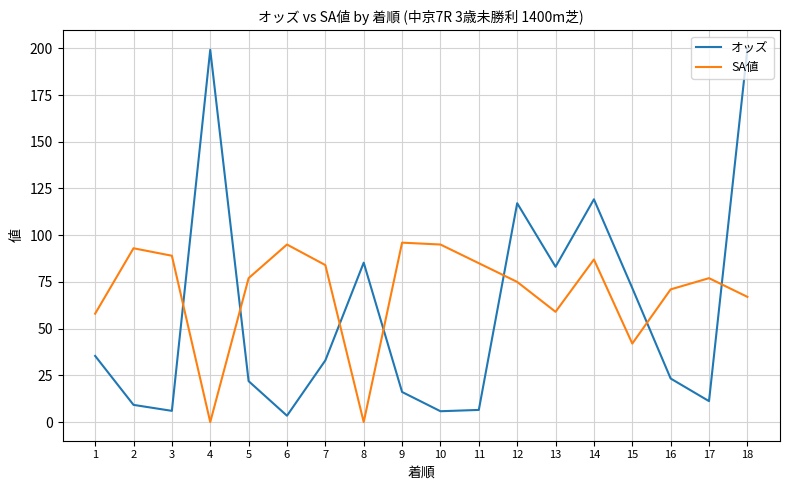

Between which two adjacent categories do SA値 and オッズ first intersect?

3 and 4